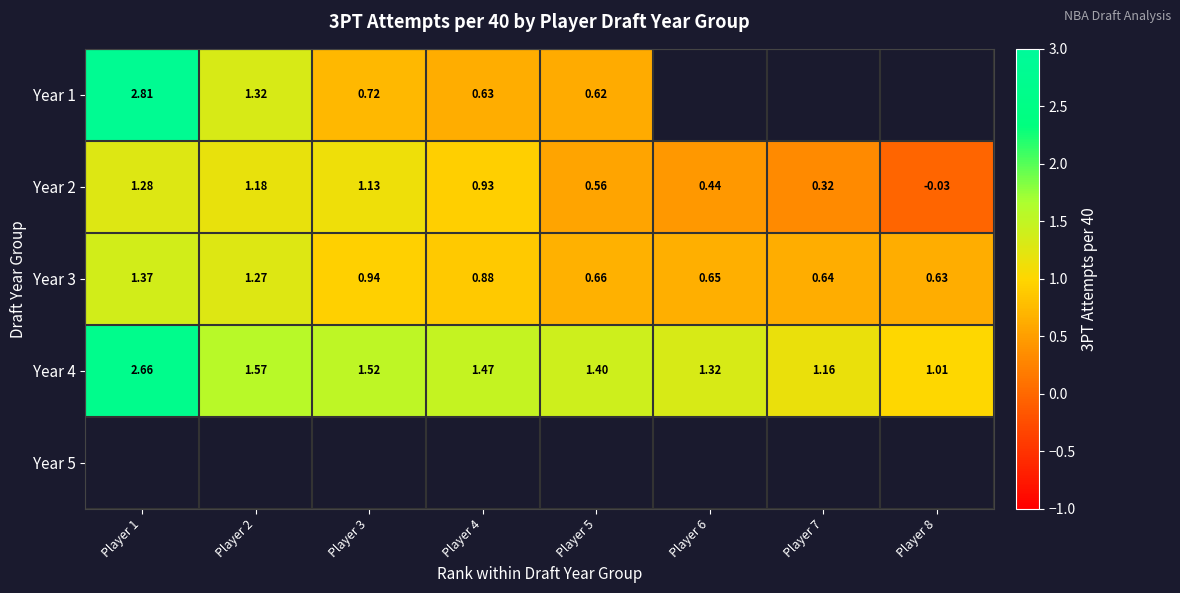

What is the difference between the maximum and minimum values in the Year 2 series?

1.3